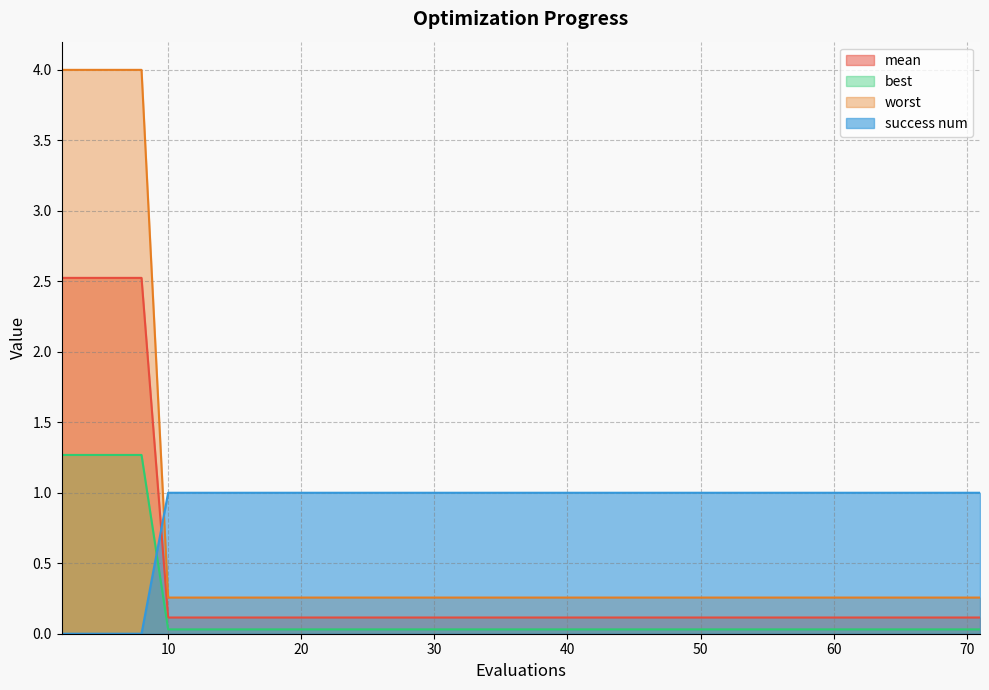

List the series in order of their peak value, lowest first.

success num, best, mean, worst